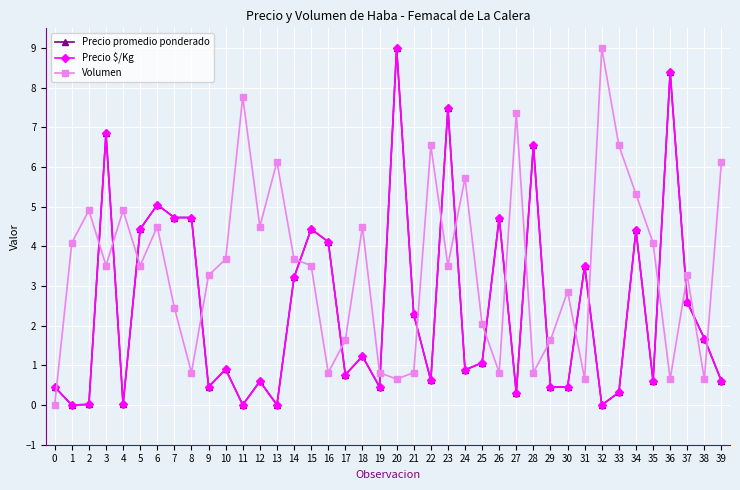

What is the value of the Precio promedio ponderado point at the 1st from the left?

0.5